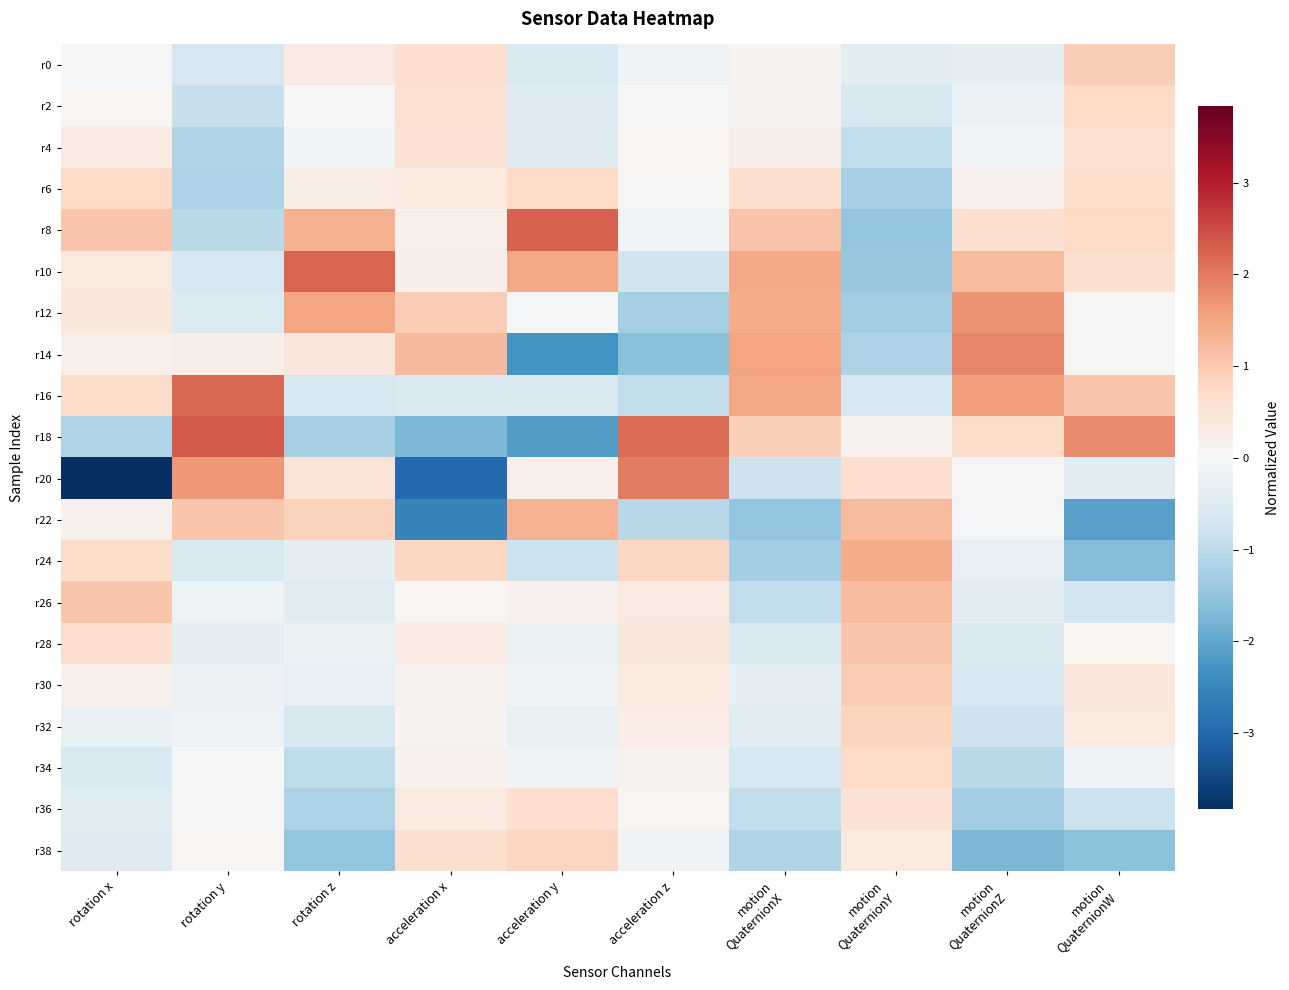

At which category does the chart reach its peak across all series?

rotation y